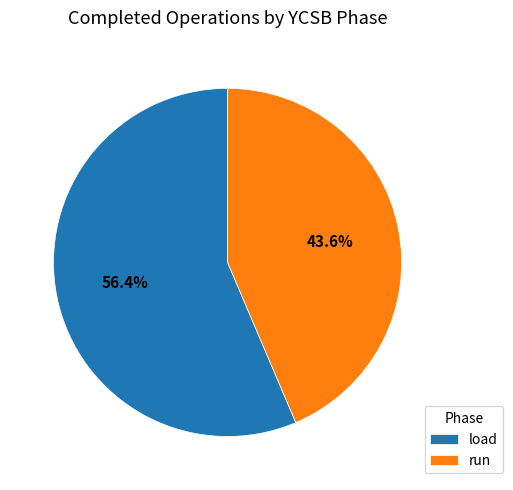

To the nearest percent, what is the difference between the largest and smallest slice percentages?

13%